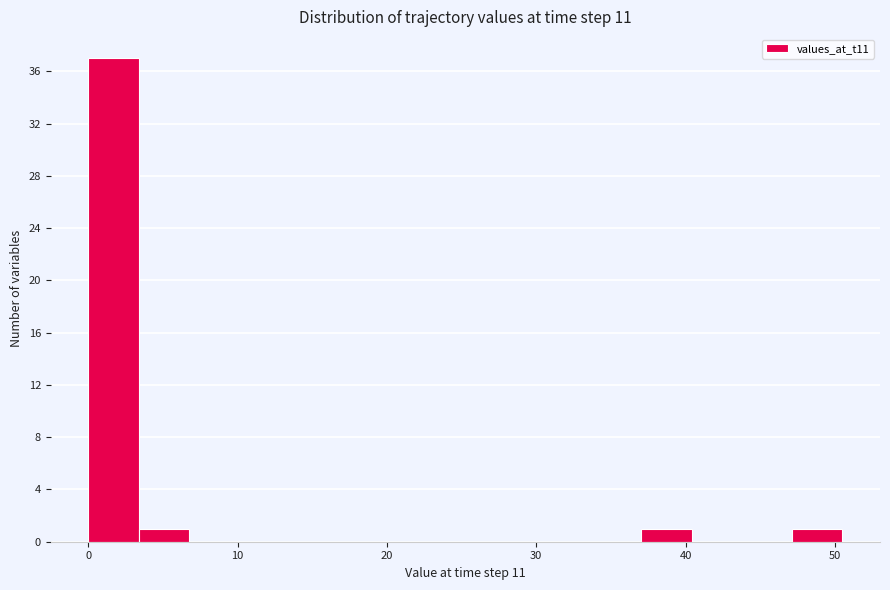

Read against the x-axis, roughly where is the centre of the tallest bar?

2